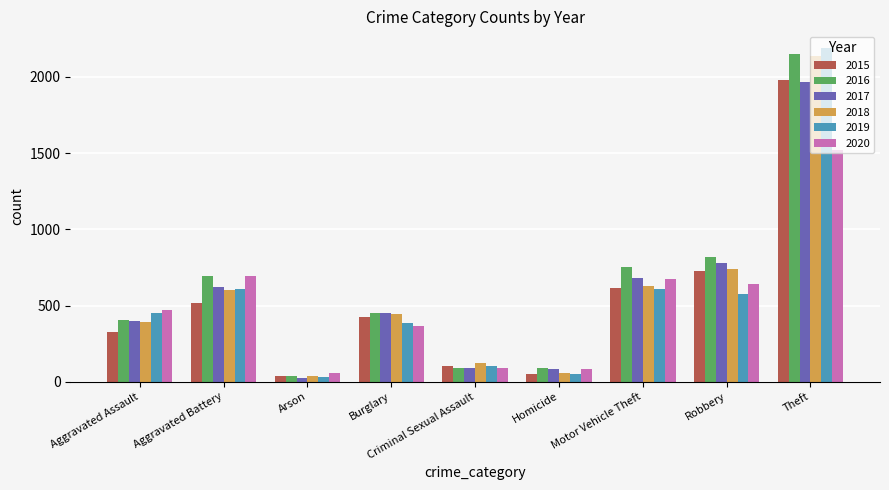

What is the average value of the 2015 series?

530